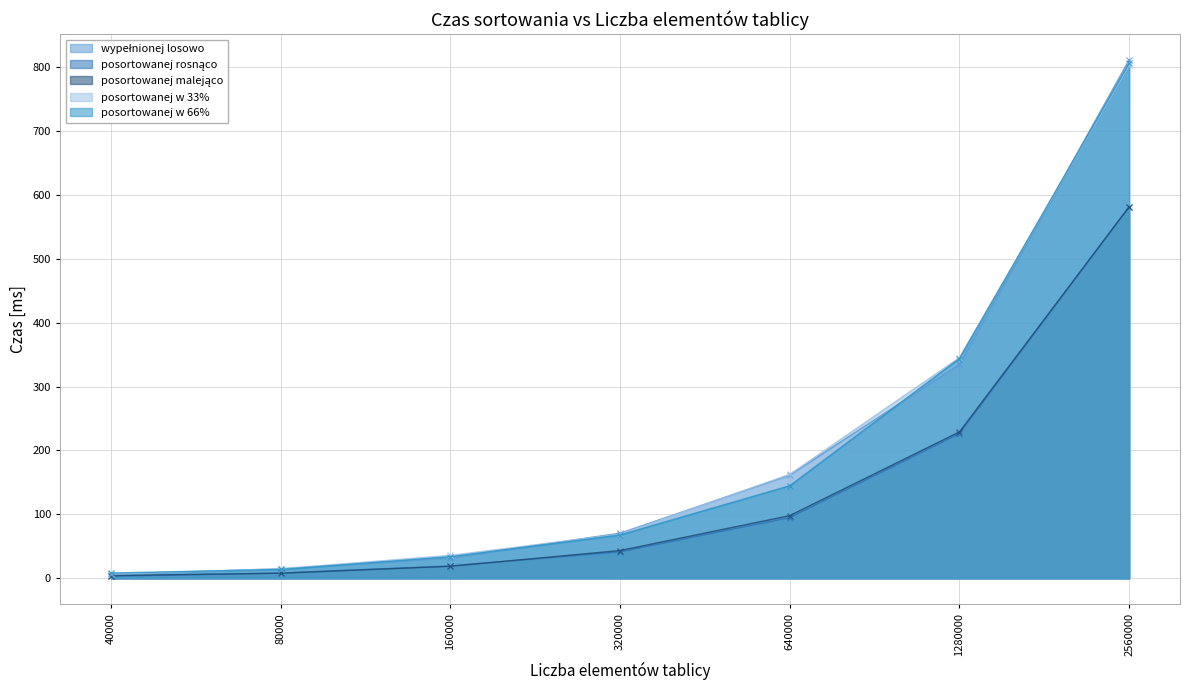

Reading left to right, extract all data points from this chart.

wypełnionej losowo: 6.2	14.8	32.0	70.6	161.4	334.6	811.0
posortowanej rosnąco: 3.2	8.2	19.4	41.4	95.0	226.4	581.2
posortowanej malejąco: 4.2	8.0	18.8	43.4	98.0	229.0	581.2
posortowanej w 33%: 6.6	15.0	35.8	69.0	162.6	345.2	802.4
posortowanej w 66%: 8.2	13.8	33.8	67.8	144.8	343.8	805.4